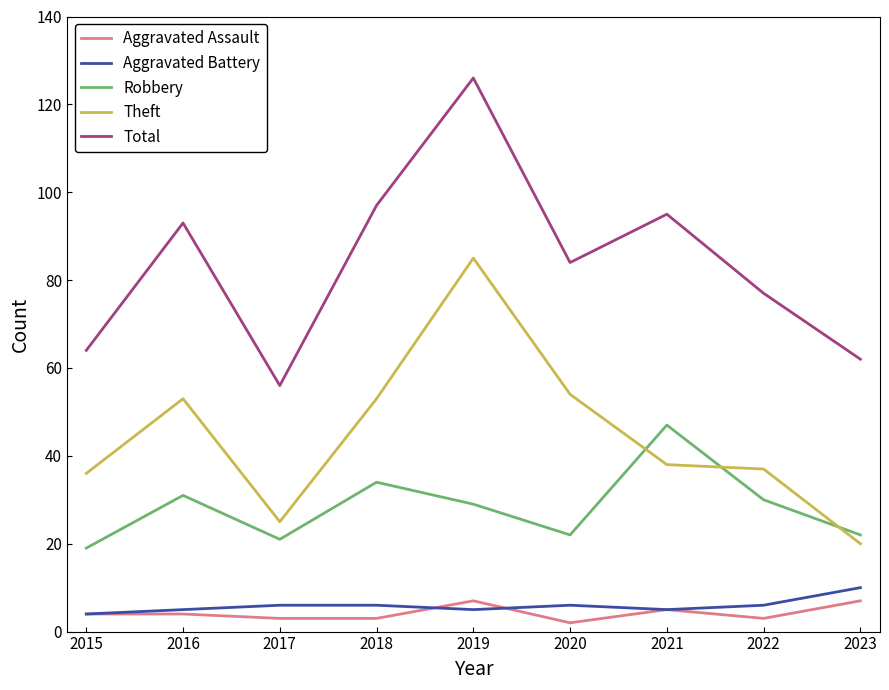

What value does the Theft series have at 2021?

38